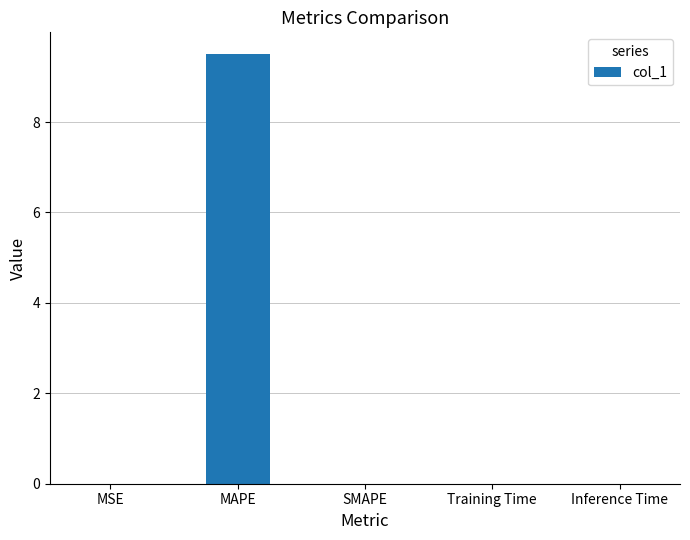

Which label corresponds to the largest value in the chart?

MAPE